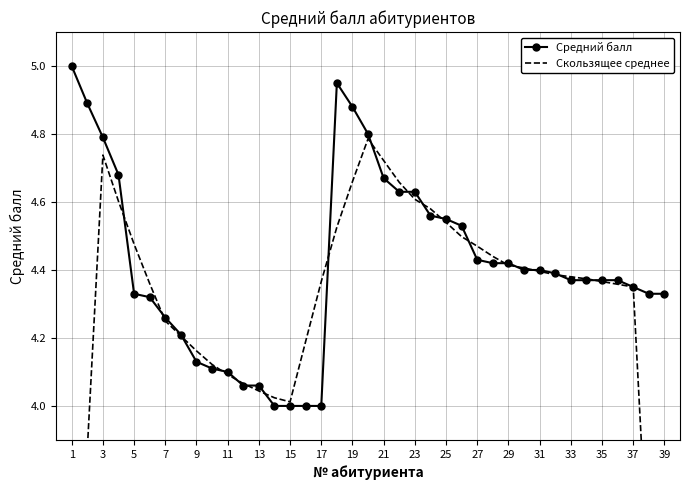

What is the lowest value of the Средний балл series?

4.0